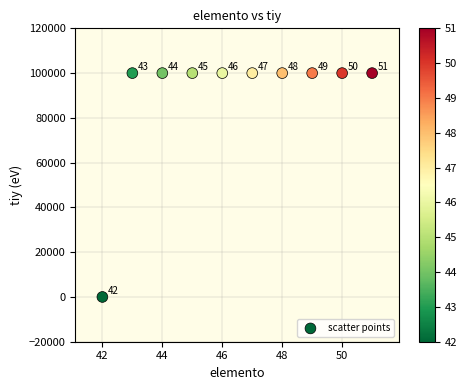

What is the range of Y values (max minus min)?

100000